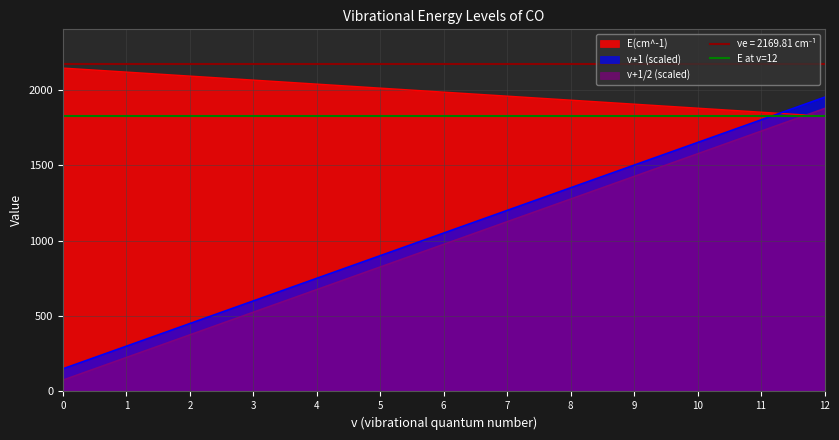

At how many categories does at least one series exceed 1596?

13